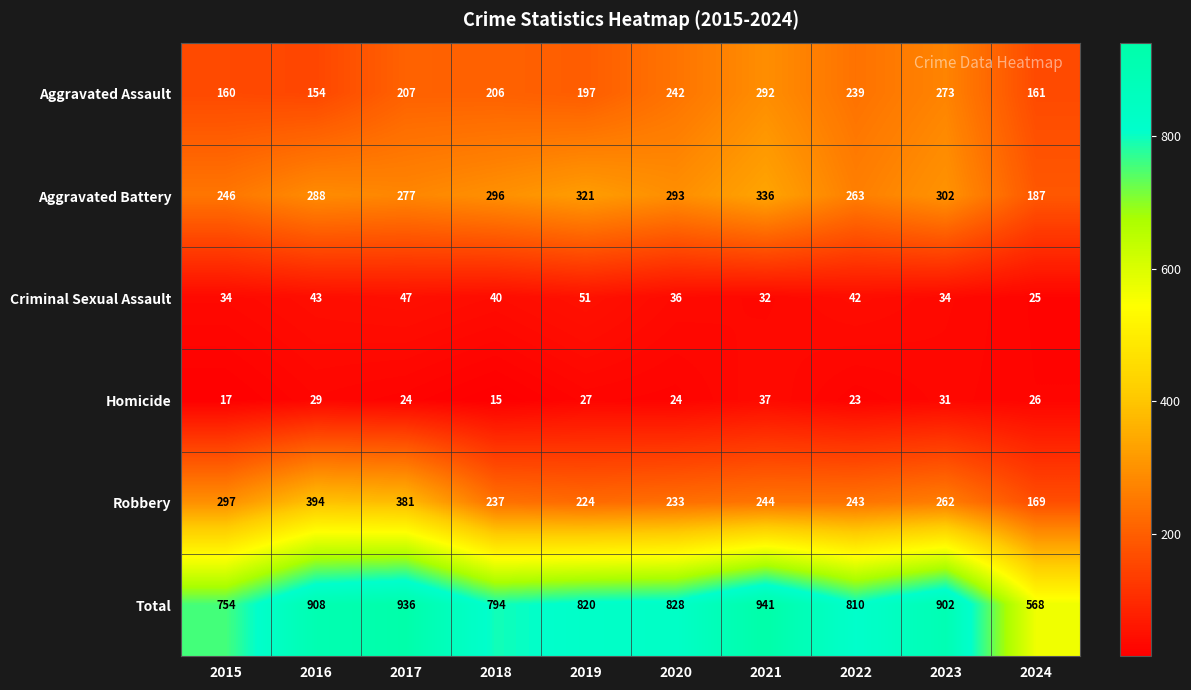

List the series in order of their peak value, highest first.

Total, Robbery, Aggravated Battery, Aggravated Assault, Criminal Sexual Assault, Homicide